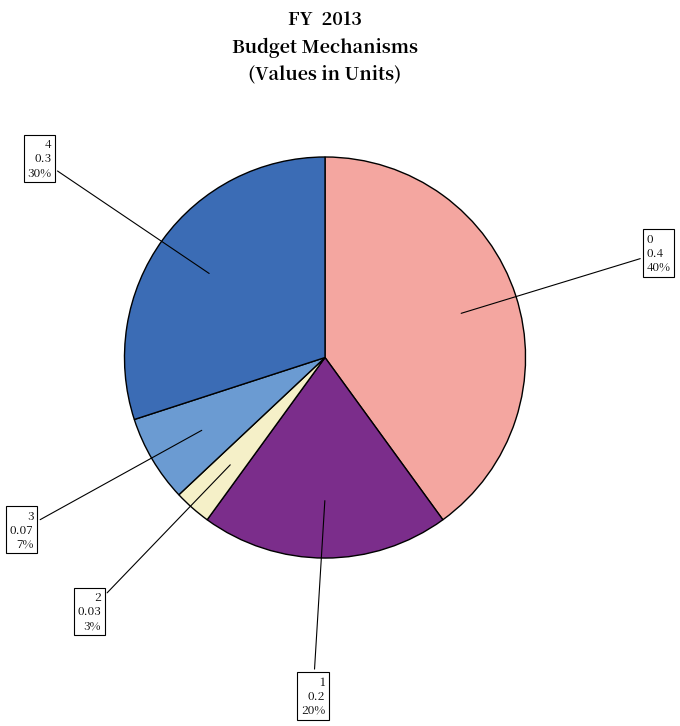

To the nearest percent, what portion does 1 represent?

20%